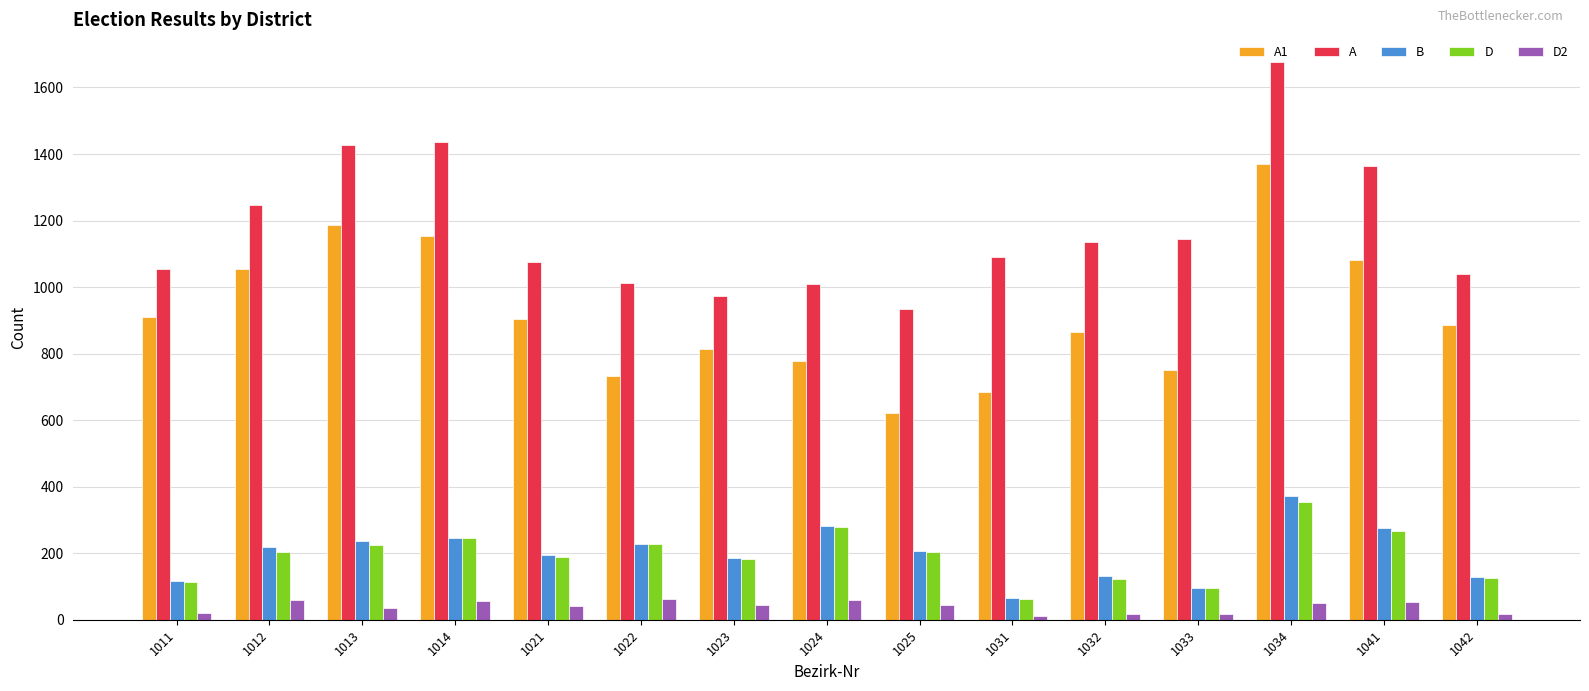

Which series has the largest total across all categories?

A